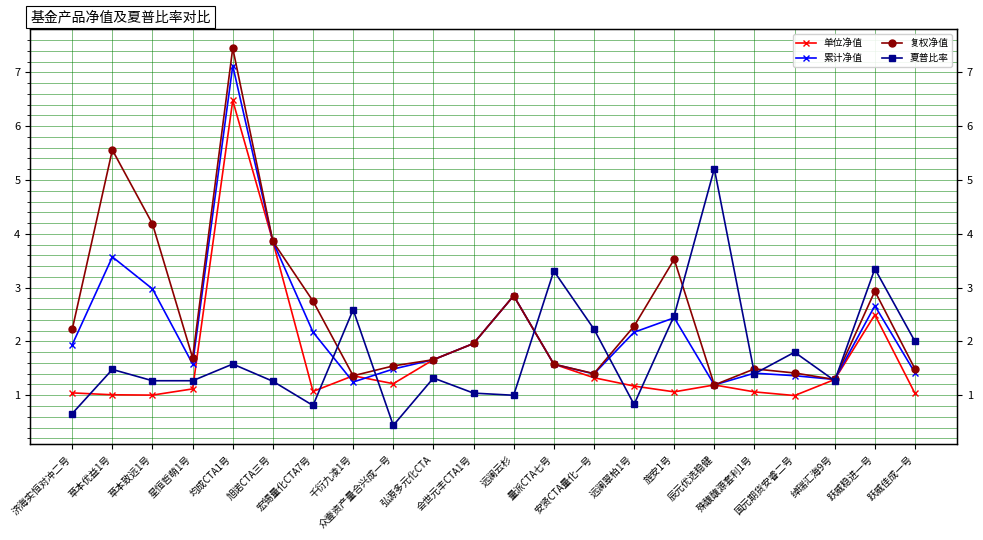

How many times do 累计净值 and 夏普比率 cross each other?

9